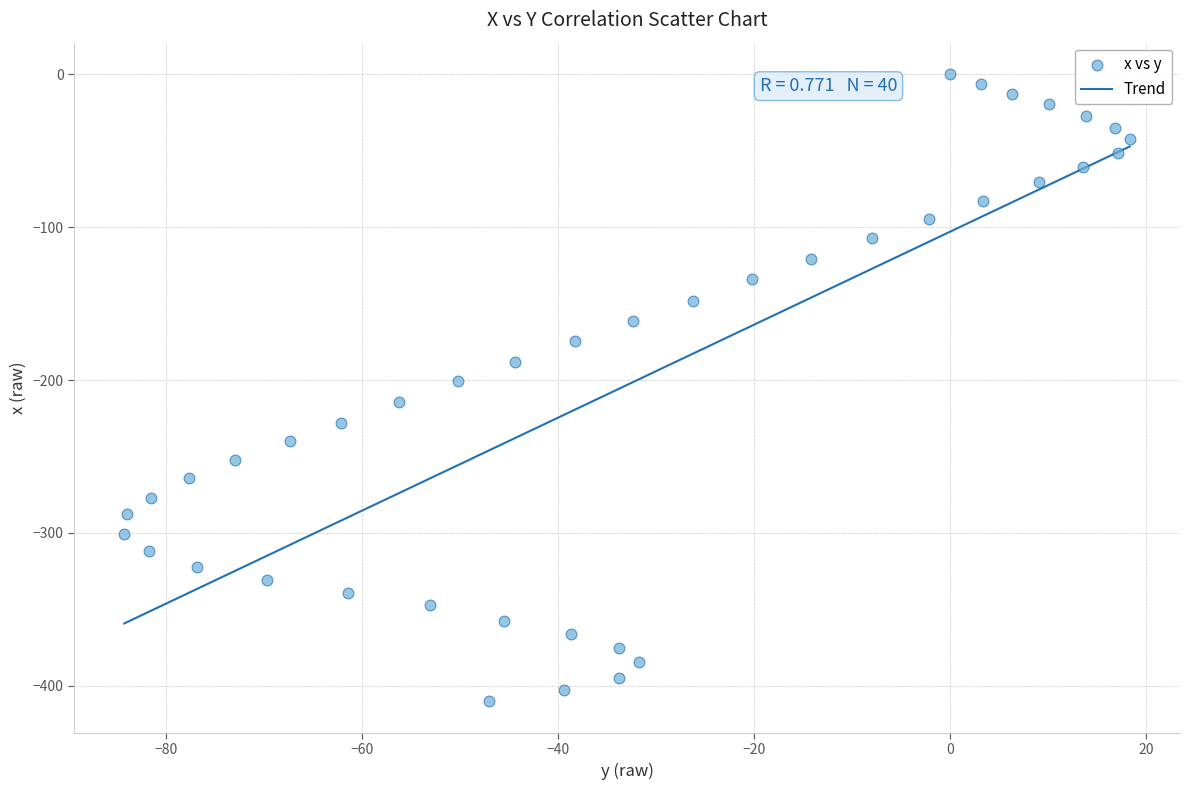

What is the range of Y values (max minus min)?

410.1